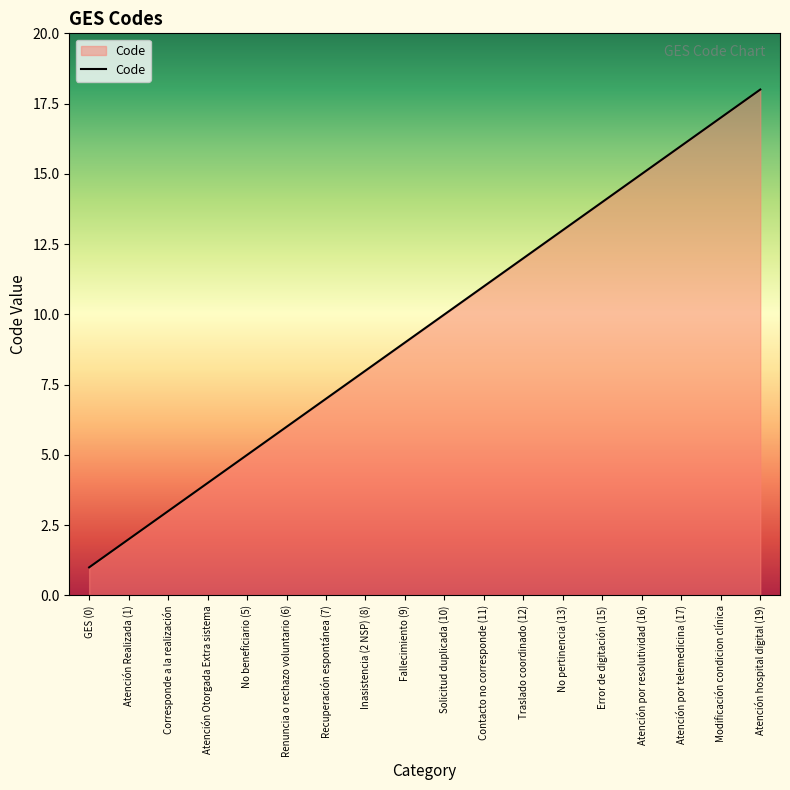

What is the difference between the maximum and minimum values?

17